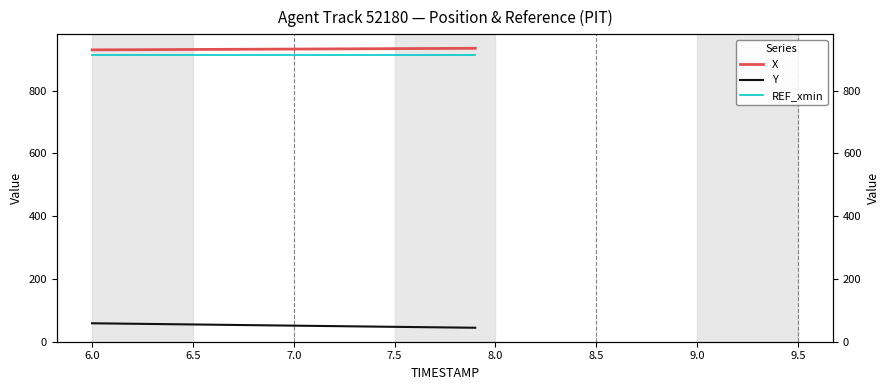

True or false: REF_xmin and Y cross at least once.

False